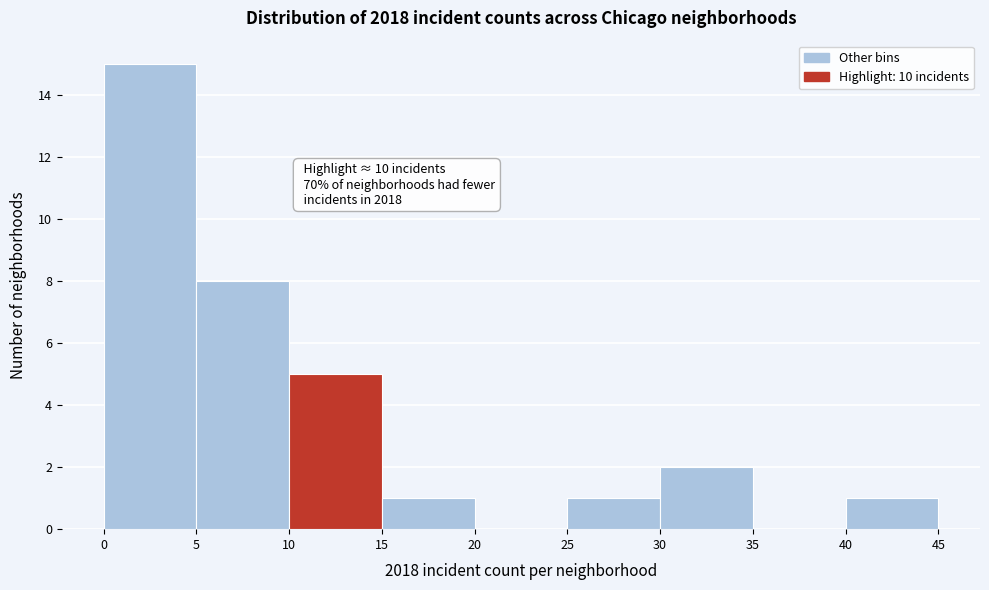

Over which range of the x-axis is the bar tallest?

0 to 5